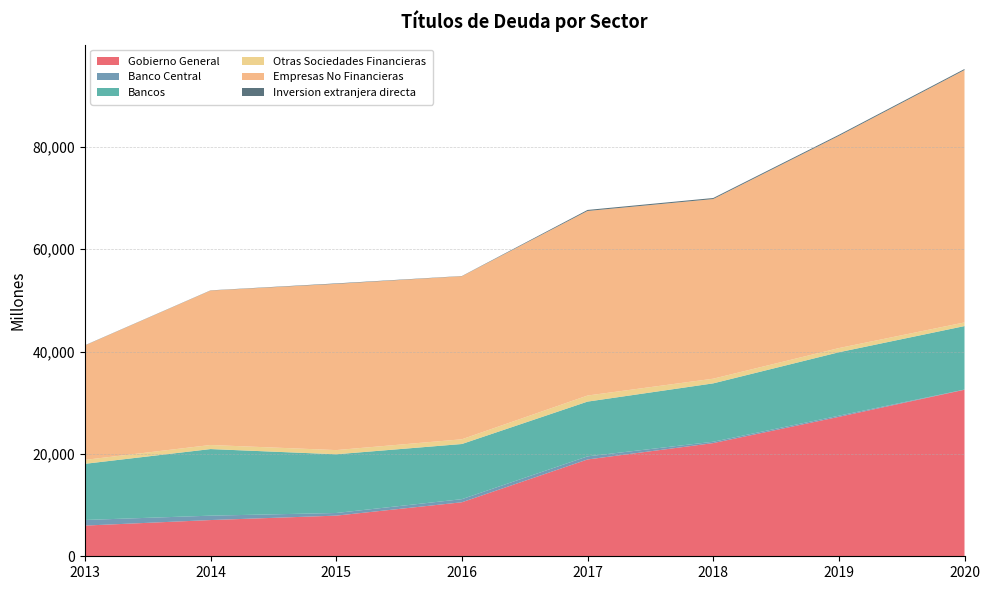

Reading right to left, what are all the values shown in this chart?

Gobierno General: 32551	27248	22121	18922	10556	7945	7080	5998
Banco Central: 33	227	263	607	608	516	858	1098
Bancos: 12409	12398	11410	10701	10779	11473	13016	10974
Otras Sociedades Financieras: 713	816	914	1187	926	821	797	772
Empresas No Financieras: 49329	41480	35111	36072	31867	32493	30186	22363
Inversion extranjera directa: 203	203	202	202	40	85	38	37